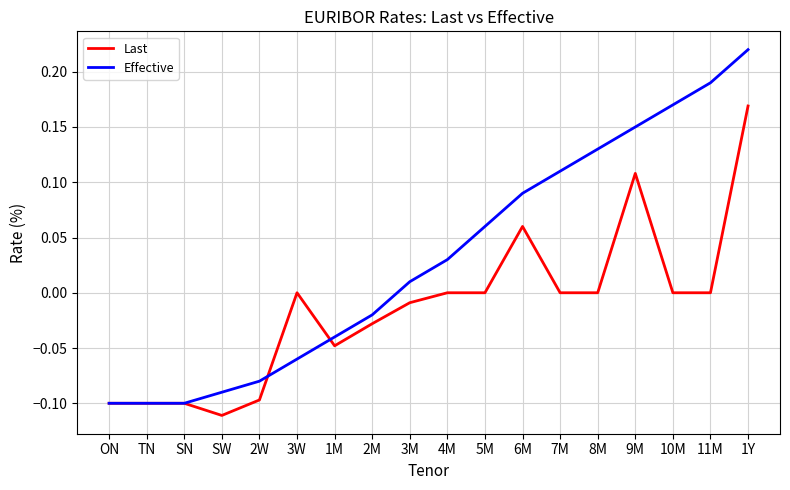

What are all the series names shown in the legend?

Last, Effective